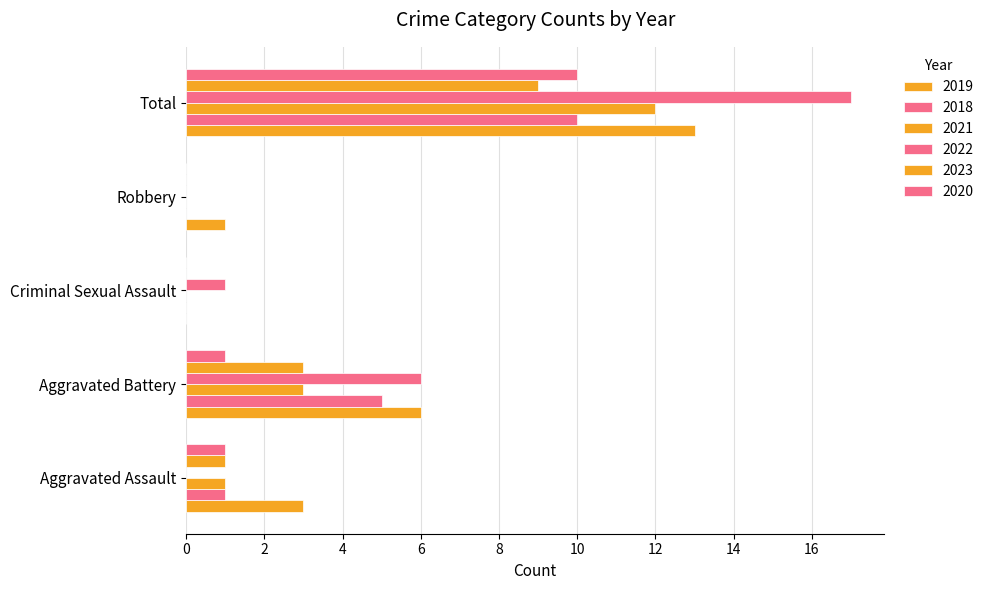

What is the label of the 5th bar from the left?

Total